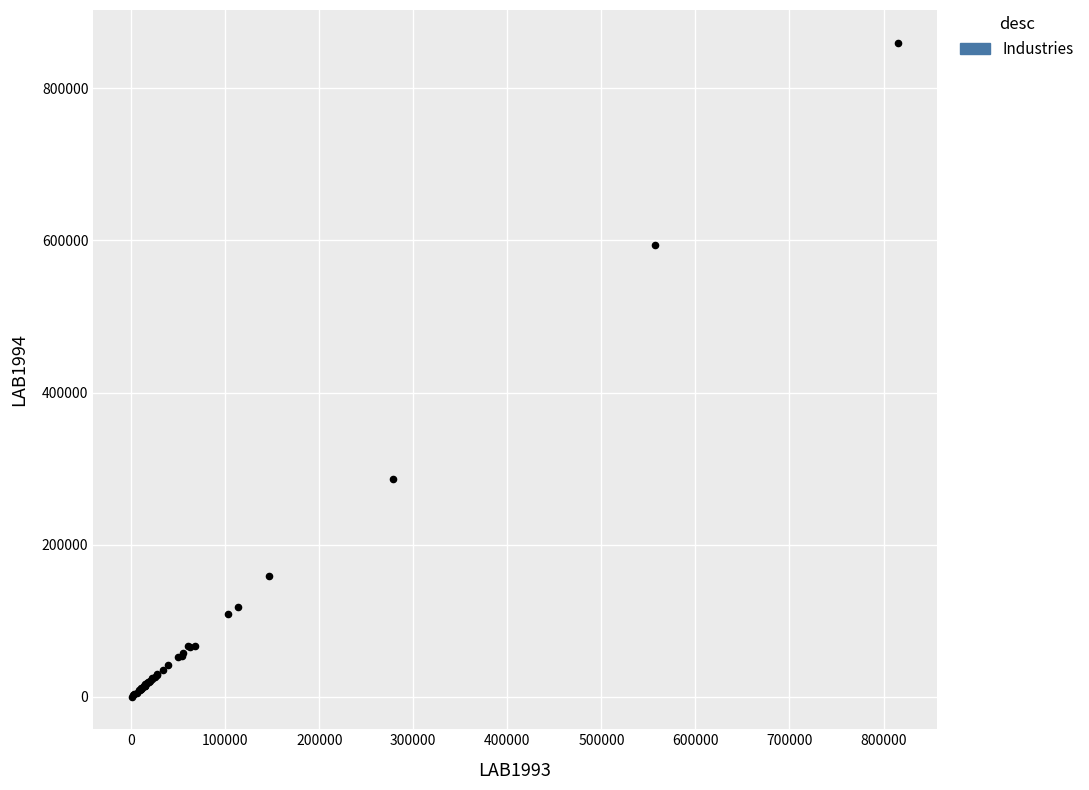

What Y value in the scatter plot is closest to 430159?

286177.2